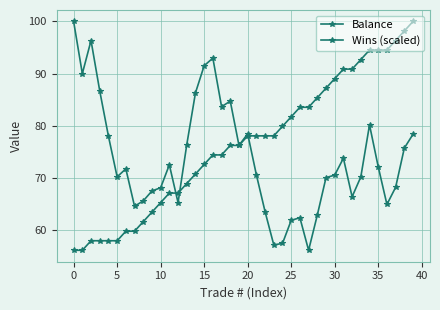

Where do Wins (scaled) and Balance first cross each other?

11 and 12